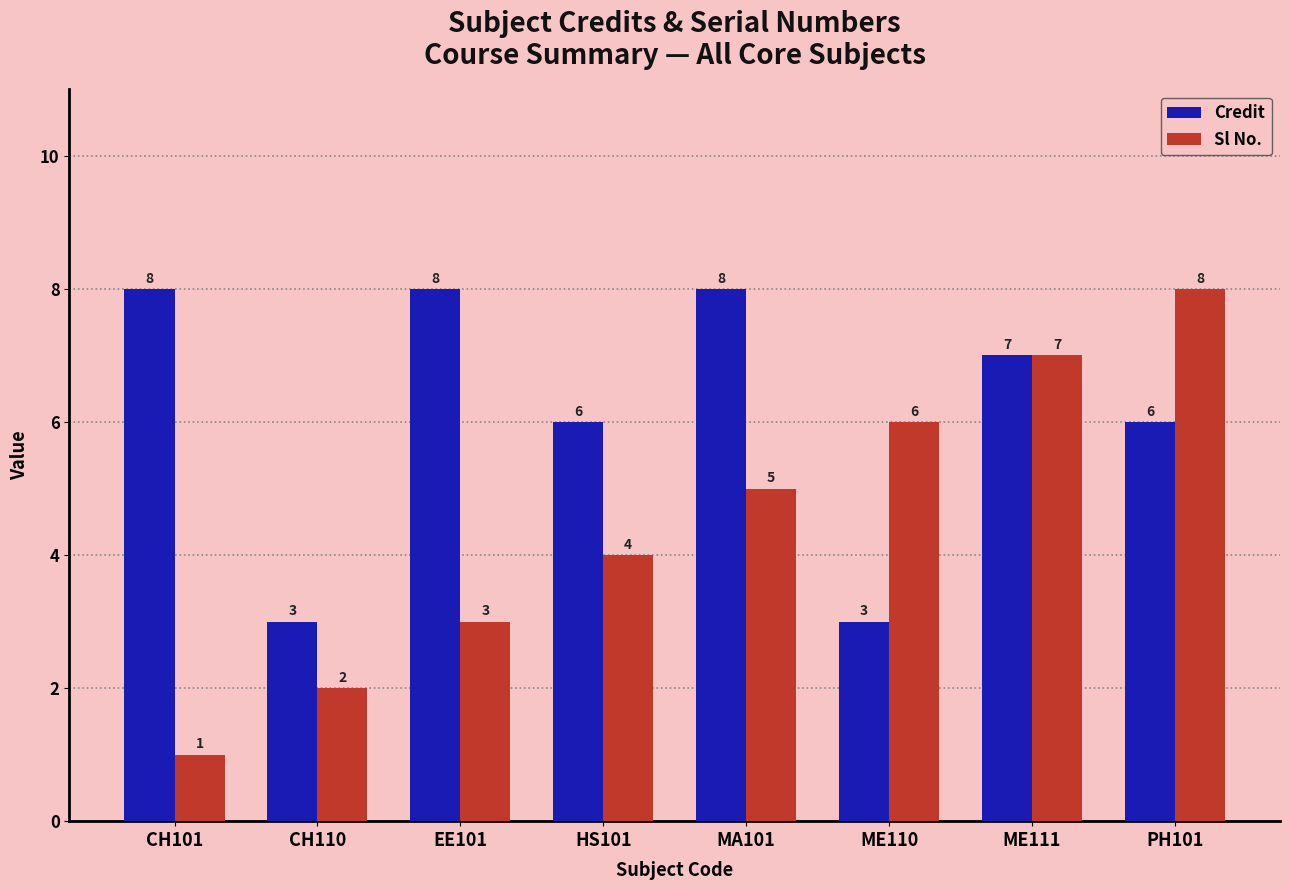

What is the average value of the Credit series?

6